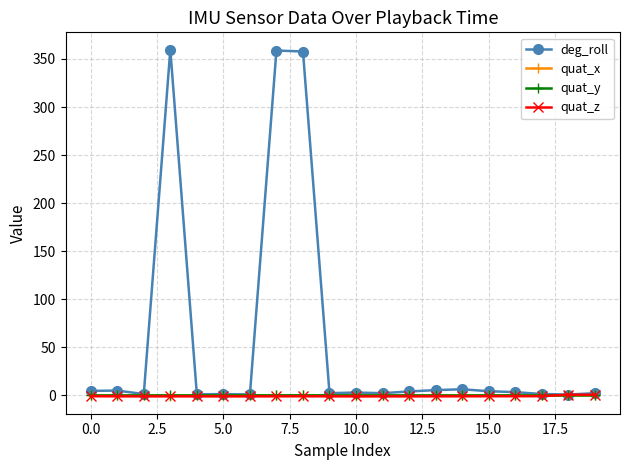

At how many categories does at least one series exceed 17?

3